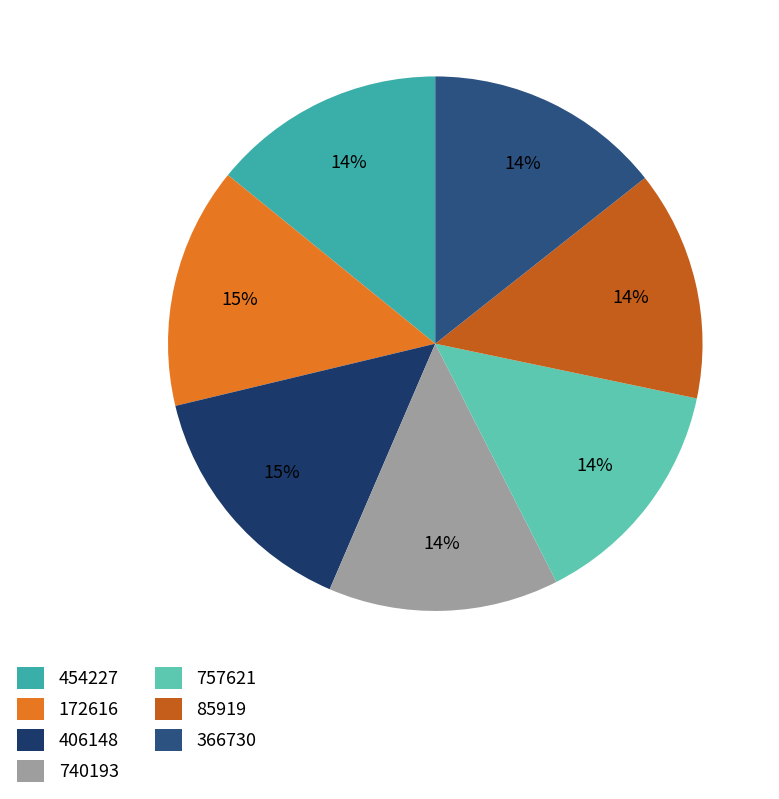

Is the sum of 740193 and 454227 greater than half?

No